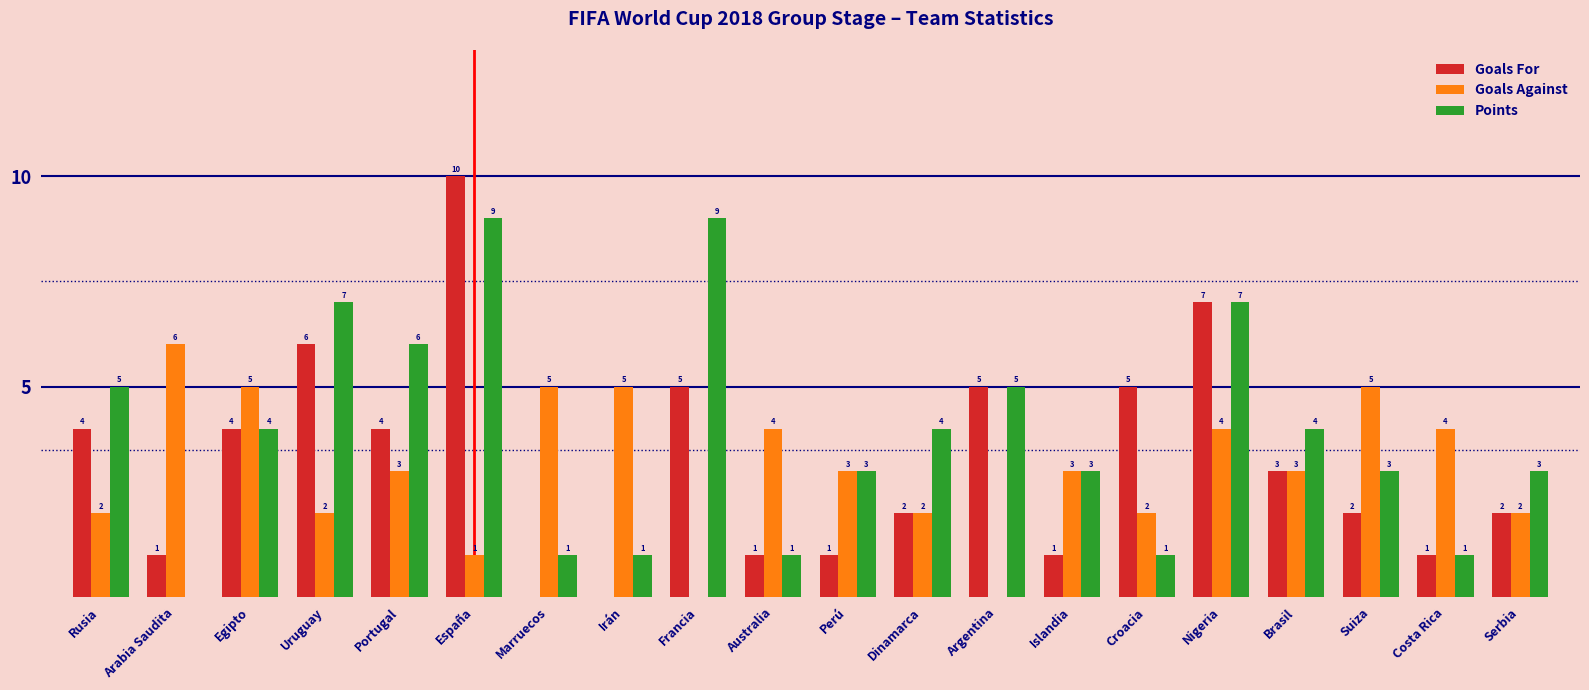

Which category has the highest value across all series?

España